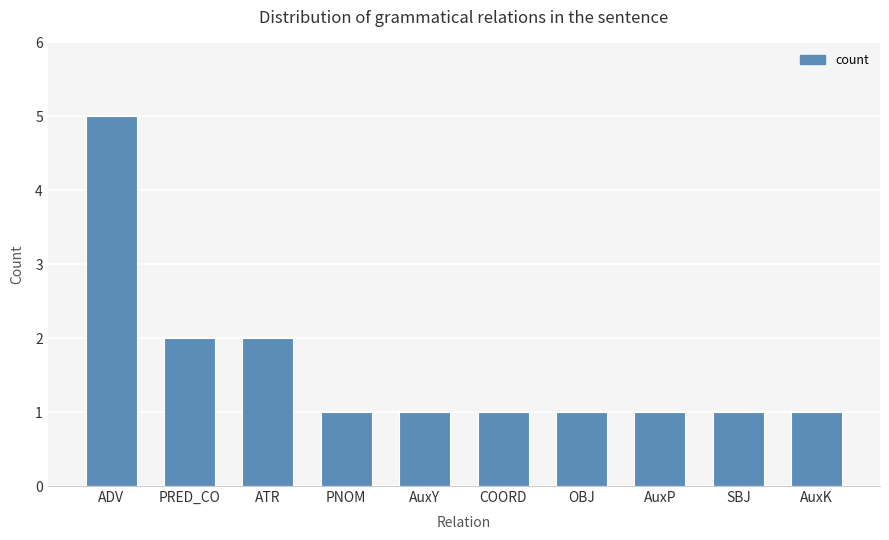

What is the maximum value shown in the chart?

5